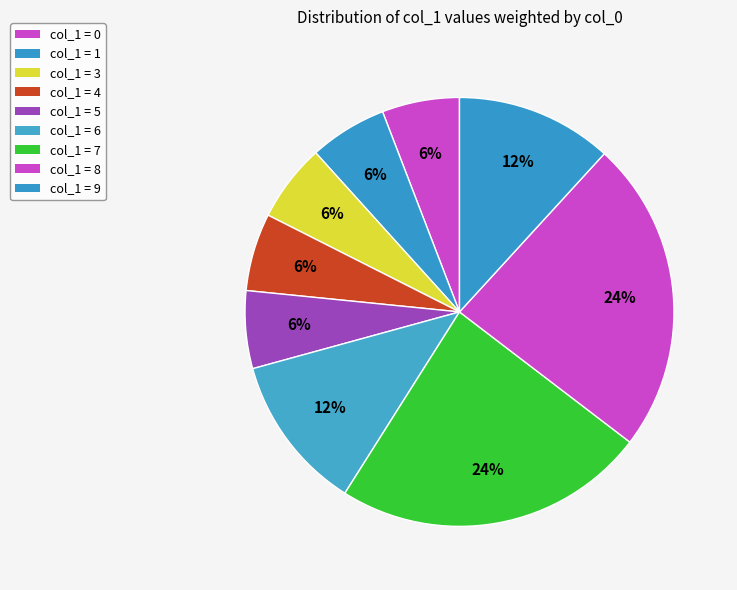

Count the number of slices in the pie.

9